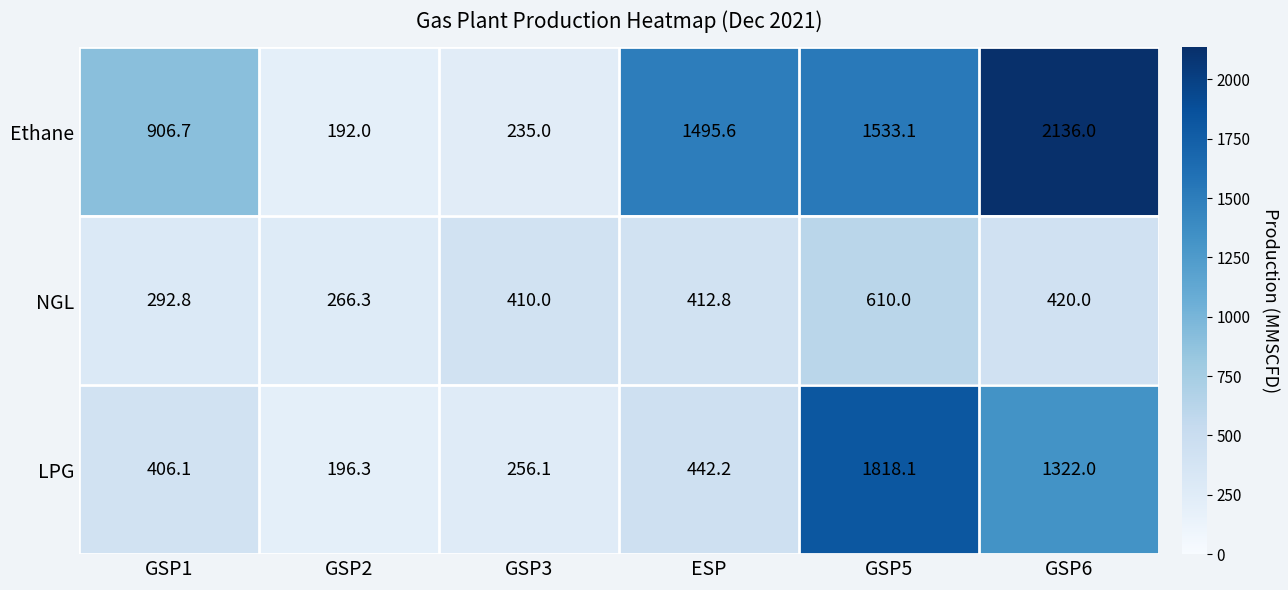

At how many categories does at least one series exceed 1898?

1